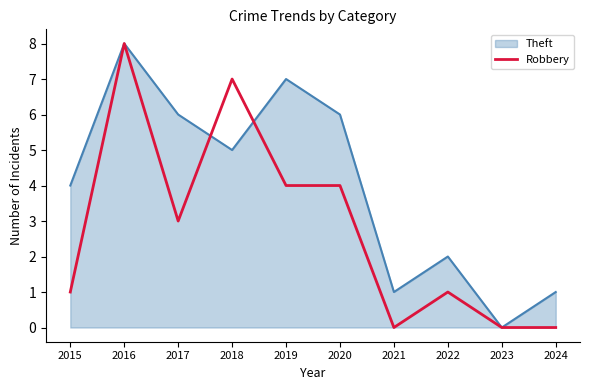

How many distinct data groups are displayed?

2